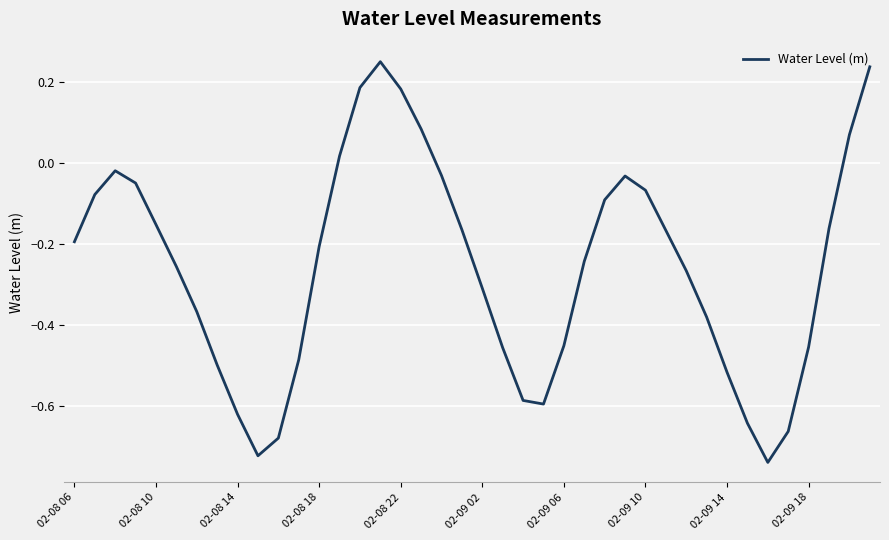

What is the difference between the maximum and minimum values?

1.0